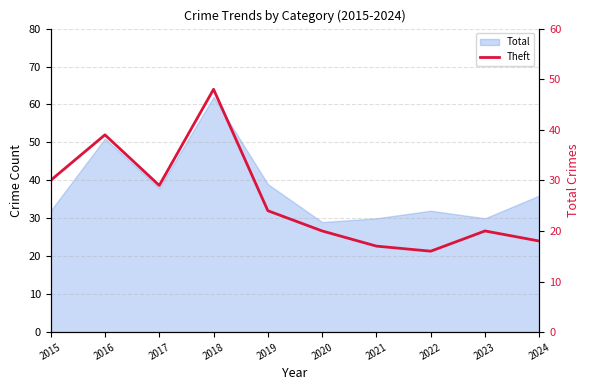

Which has a higher value, 2021 or 2019?

2019